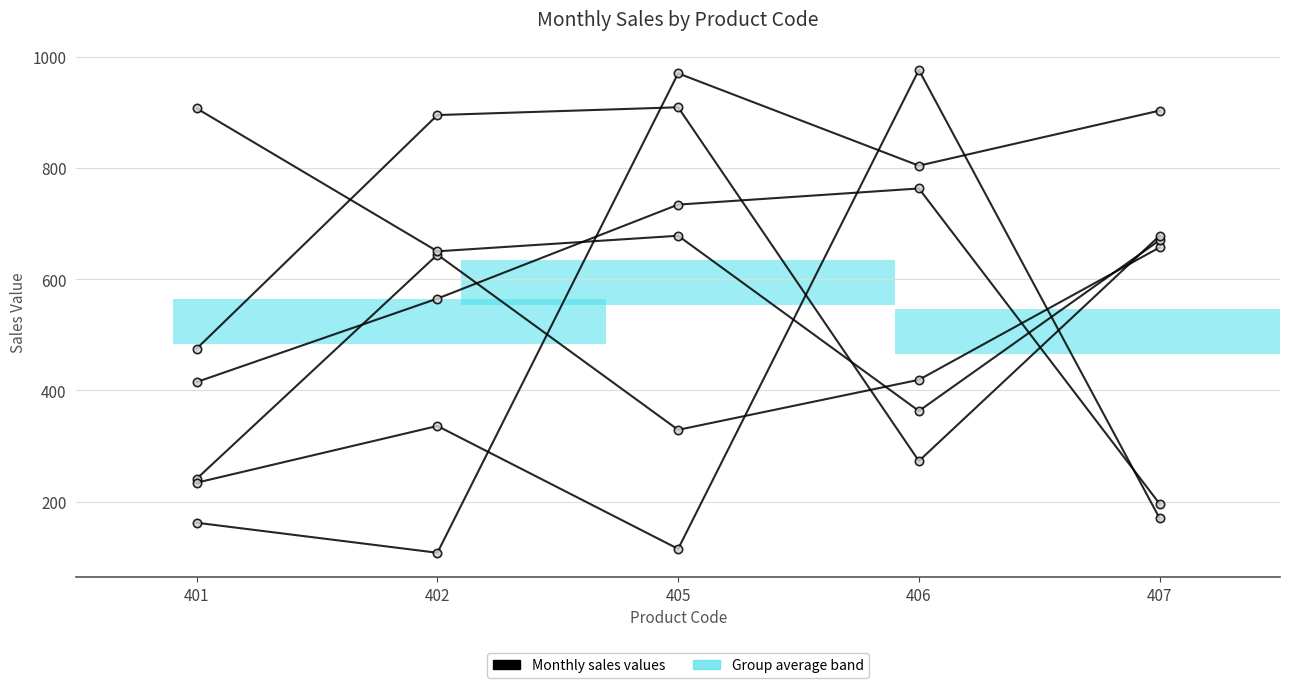

What is the greatest value displayed?

976